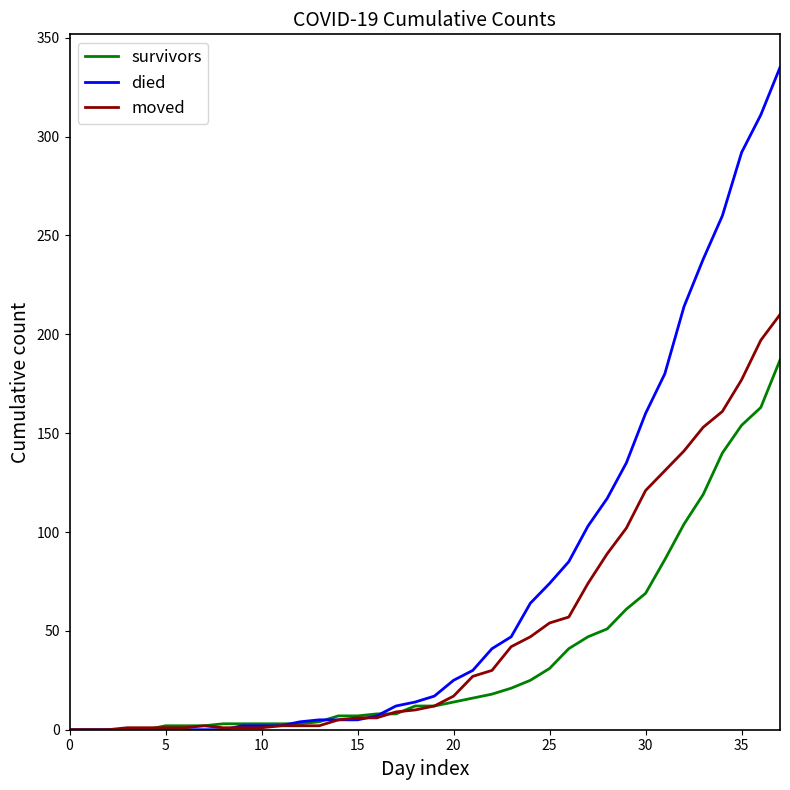

Which series has the largest total across all categories?

died